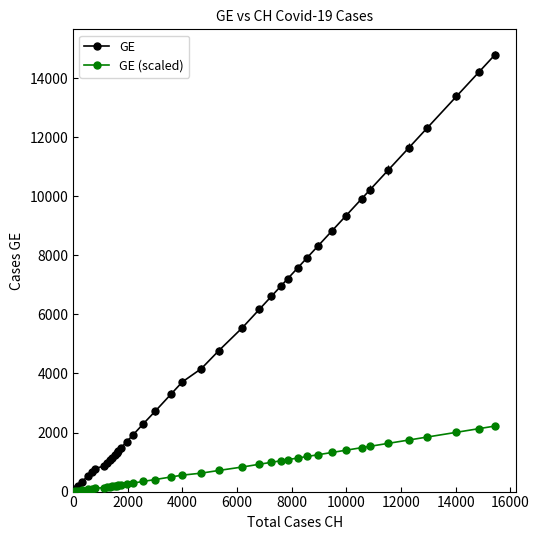

Which series has the widest spread of values?

GE